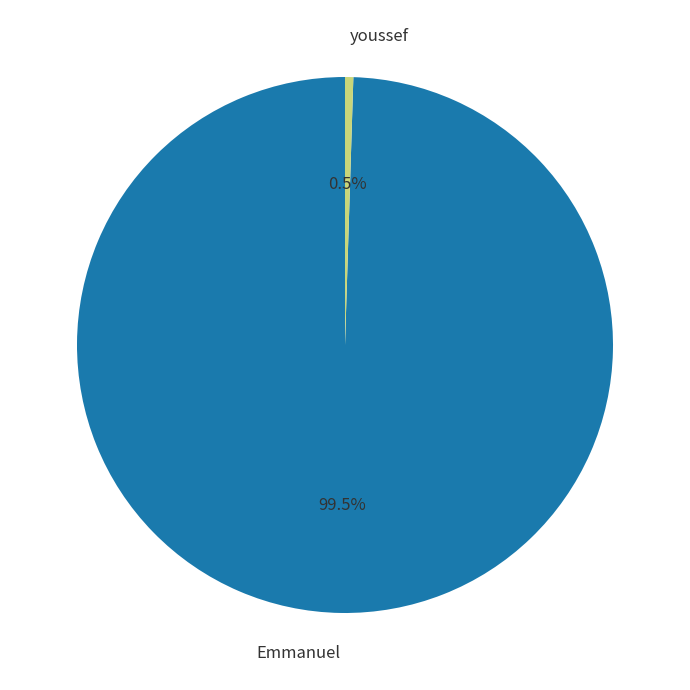

Does Emmanuel account for over 50% of the chart?

Yes